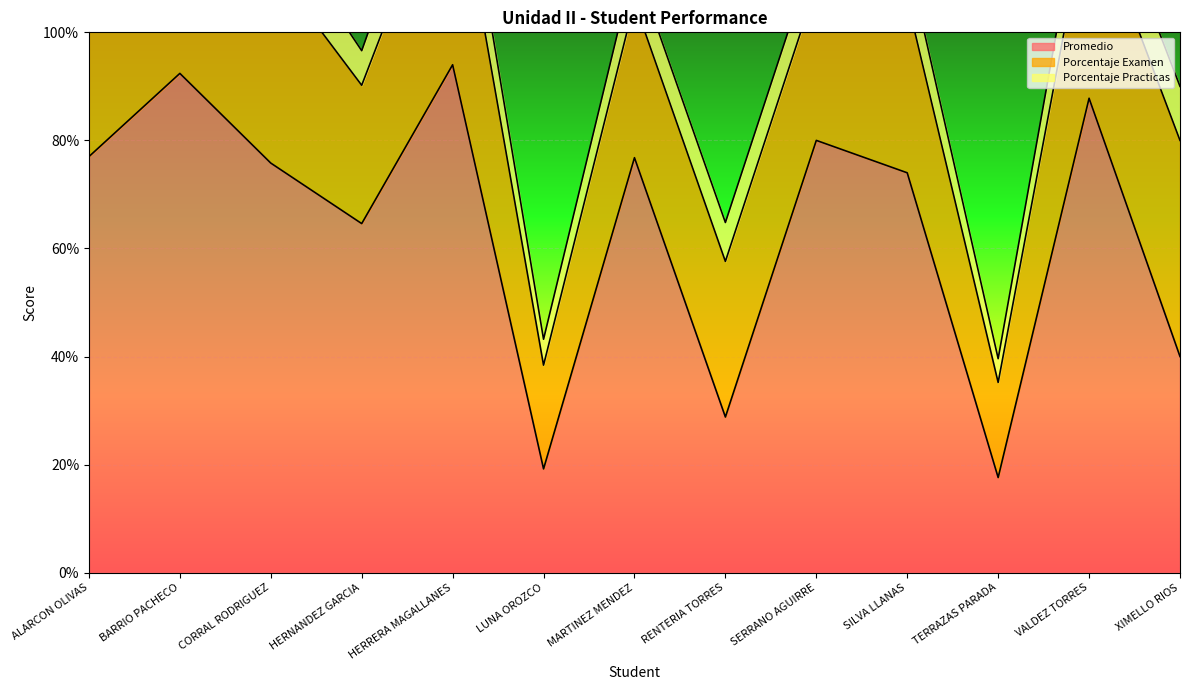

Where is the first local maximum for Promedio?

BARRIO PACHECO